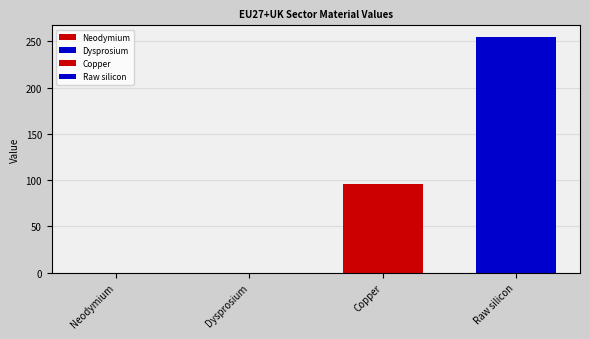

Are the bars horizontal?

No